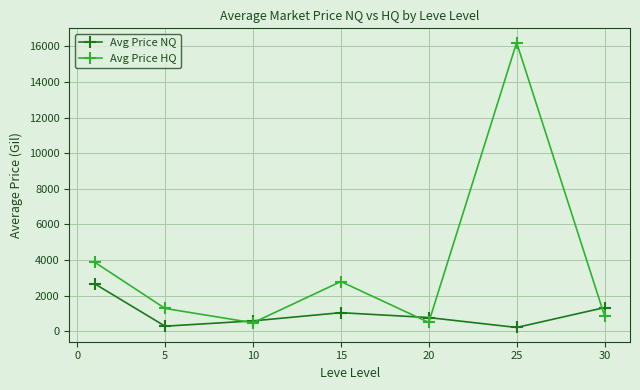

How many series are shown in this chart?

2